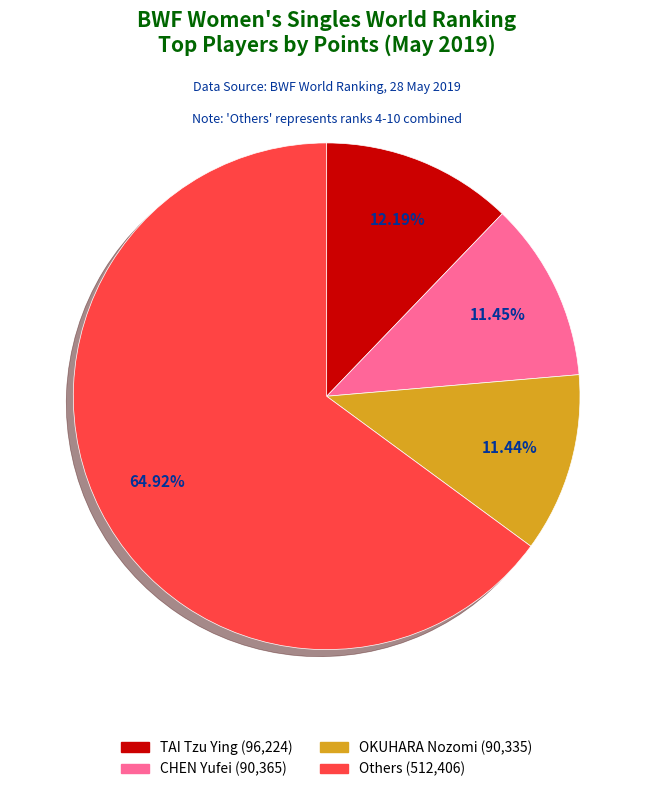

Is there any slice that represents more than half of the pie?

Yes